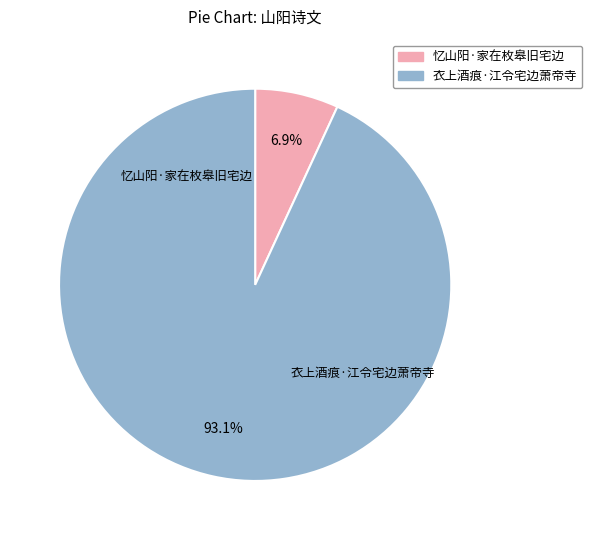

Rank the categories by value from highest to lowest.

衣上酒痕·江令宅边萧帝寺, 忆山阳·家在枚皋旧宅边